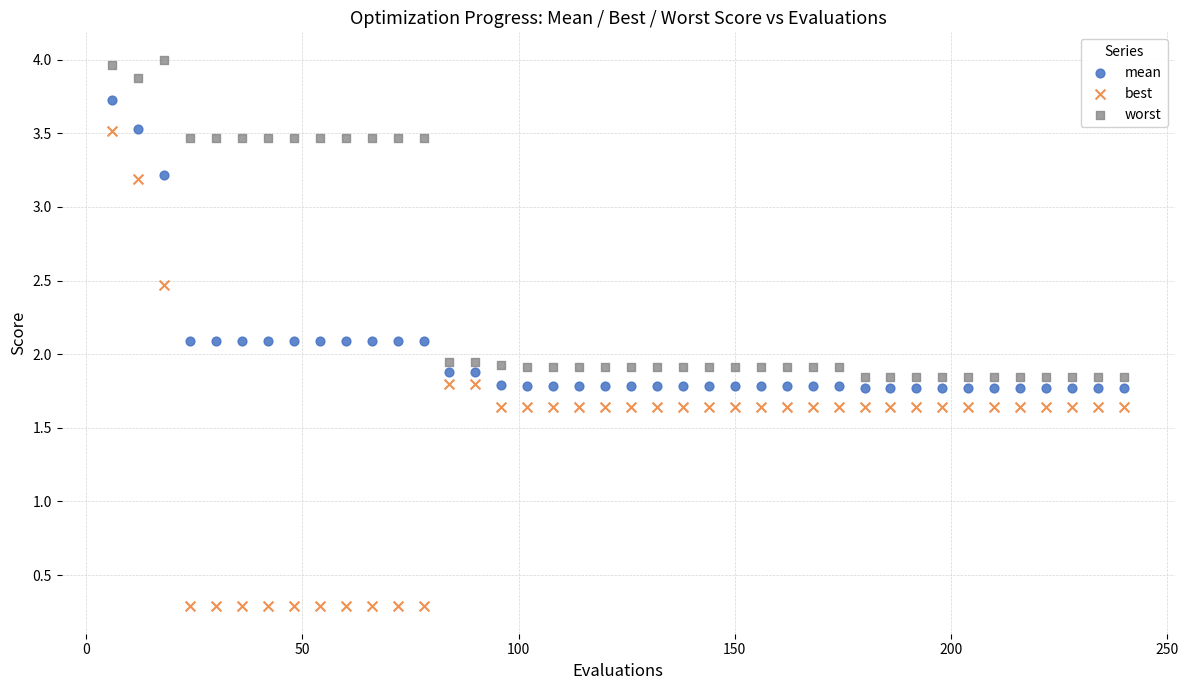

What is the X range (max minus min) for the scatter plot?

234.0